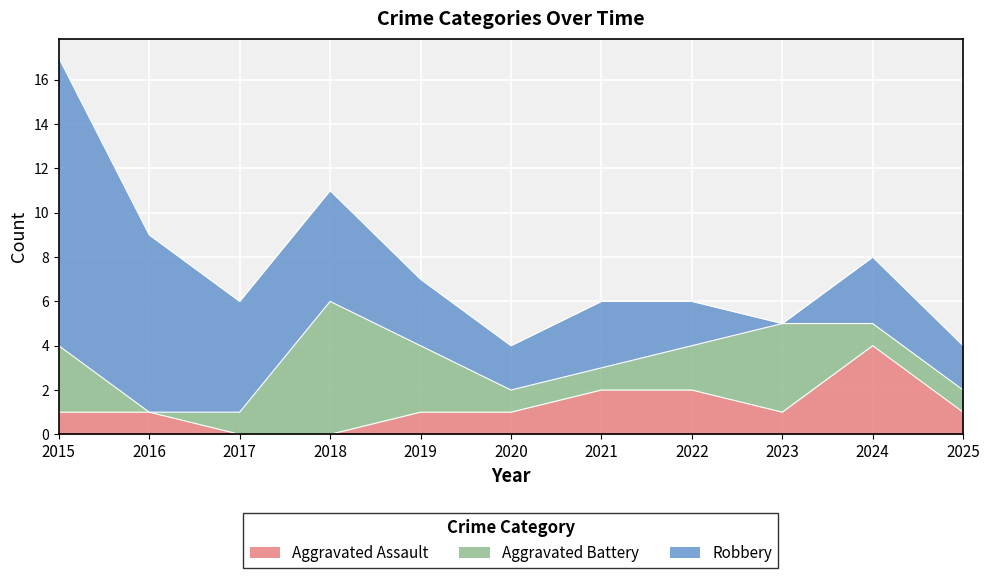

Rank the series by their maximum value, from highest to lowest.

Robbery, Aggravated Battery, Aggravated Assault